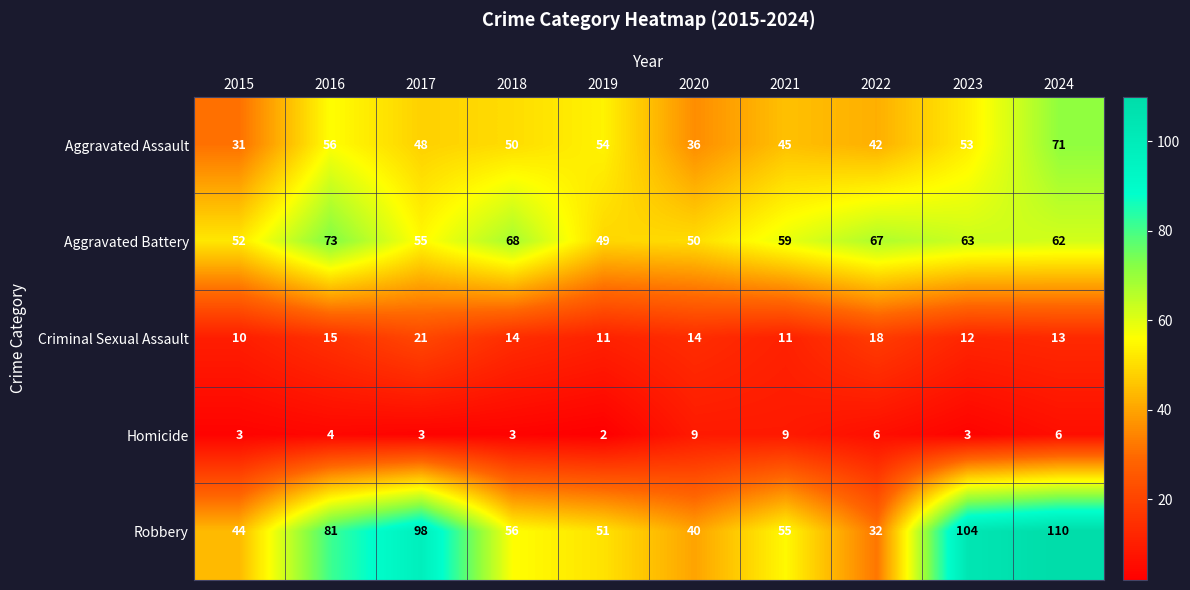

Which series has the largest total across all categories?

Robbery